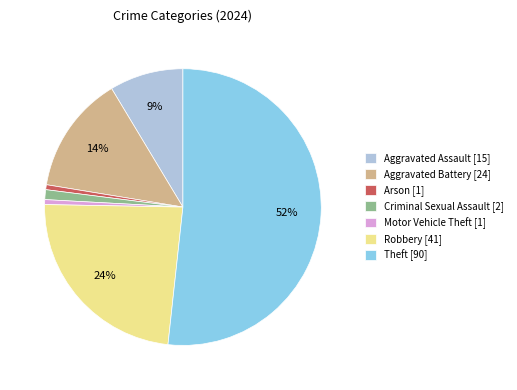

To the nearest percent, what portion does Criminal Sexual Assault represent?

1%